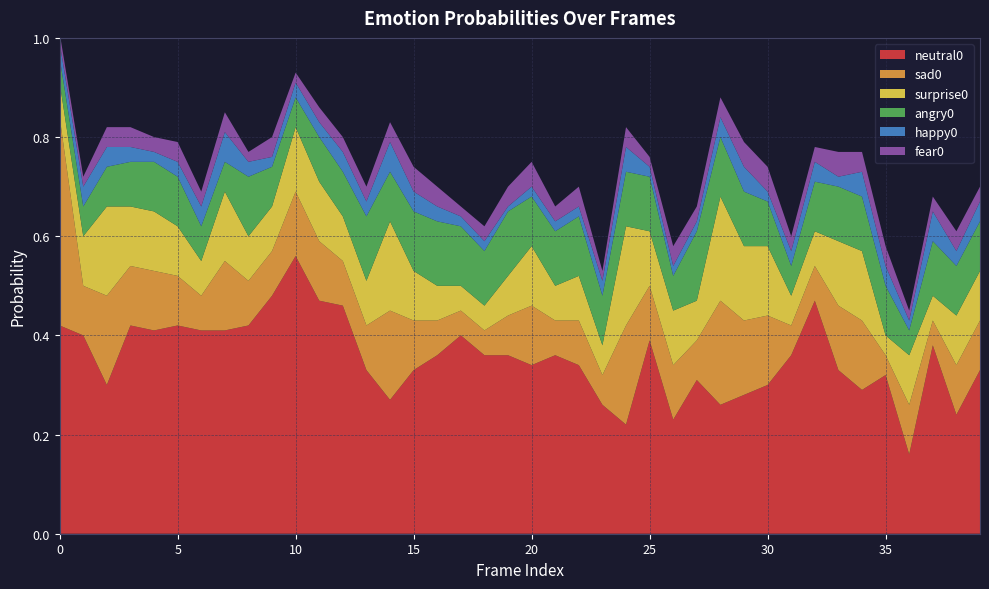

Reading left to right, extract all data points from this chart.

neutral0: 0=0.4	1=0.4	2=0.3	3=0.4	4=0.4	5=0.4	6=0.4	7=0.4	8=0.4	9=0.5	10=0.6	11=0.5	12=0.5	13=0.3	14=0.3	15=0.3	16=0.4	17=0.4	18=0.4	19=0.4	20=0.3	21=0.4	22=0.3	23=0.3	24=0.2	25=0.4	26=0.2	27=0.3	28=0.3	29=0.3	30=0.3	31=0.4	32=0.5	33=0.3	34=0.3	35=0.3	36=0.2	37=0.4	38=0.2	39=0.3
sad0: 0=0.4	1=0.1	2=0.2	3=0.1	4=0.1	5=0.1	6=0.1	7=0.1	8=0.1	9=0.1	10=0.1	11=0.1	12=0.1	13=0.1	14=0.2	15=0.1	16=0.1	17=0.1	18=0.1	19=0.1	20=0.1	21=0.1	22=0.1	23=0.1	24=0.2	25=0.1	26=0.1	27=0.1	28=0.2	29=0.1	30=0.1	31=0.1	32=0.1	33=0.1	34=0.1	35=0.0	36=0.1	37=0.1	38=0.1	39=0.1
surprise0: 0=0.1	1=0.1	2=0.2	3=0.1	4=0.1	5=0.1	6=0.1	7=0.1	8=0.1	9=0.1	10=0.1	11=0.1	12=0.1	13=0.1	14=0.2	15=0.1	16=0.1	17=0.1	18=0.1	19=0.1	20=0.1	21=0.1	22=0.1	23=0.1	24=0.2	25=0.1	26=0.1	27=0.1	28=0.2	29=0.1	30=0.1	31=0.1	32=0.1	33=0.1	34=0.1	35=0.0	36=0.1	37=0.1	38=0.1	39=0.1
angry0: 0=0.1	1=0.1	2=0.1	3=0.1	4=0.1	5=0.1	6=0.1	7=0.1	8=0.1	9=0.1	10=0.1	11=0.1	12=0.1	13=0.1	14=0.1	15=0.1	16=0.1	17=0.1	18=0.1	19=0.1	20=0.1	21=0.1	22=0.1	23=0.1	24=0.1	25=0.1	26=0.1	27=0.1	28=0.1	29=0.1	30=0.1	31=0.1	32=0.1	33=0.1	34=0.1	35=0.1	36=0.1	37=0.1	38=0.1	39=0.1
happy0: 0=0.0	1=0.0	2=0.0	3=0.0	4=0.0	5=0.0	6=0.0	7=0.1	8=0.0	9=0.0	10=0.0	11=0.0	12=0.0	13=0.0	14=0.1	15=0.0	16=0.0	17=0.0	18=0.0	19=0.0	20=0.0	21=0.0	22=0.0	23=0.0	24=0.1	25=0.0	26=0.0	27=0.0	28=0.0	29=0.1	30=0.0	31=0.0	32=0.0	33=0.0	34=0.1	35=0.0	36=0.0	37=0.1	38=0.0	39=0.0
fear0: 0=0.0	1=0.0	2=0.0	3=0.0	4=0.0	5=0.0	6=0.0	7=0.0	8=0.0	9=0.0	10=0.0	11=0.0	12=0.0	13=0.0	14=0.0	15=0.1	16=0.0	17=0.0	18=0.0	19=0.0	20=0.1	21=0.0	22=0.0	23=0.0	24=0.0	25=0.0	26=0.0	27=0.0	28=0.0	29=0.1	30=0.1	31=0.0	32=0.0	33=0.1	34=0.0	35=0.0	36=0.0	37=0.0	38=0.0	39=0.0